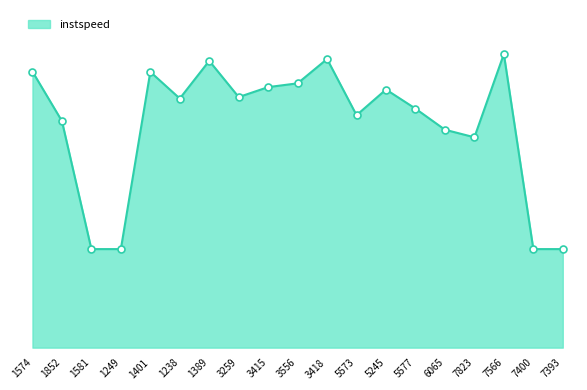

Is it true that the value at 1401 is 22.3?

False